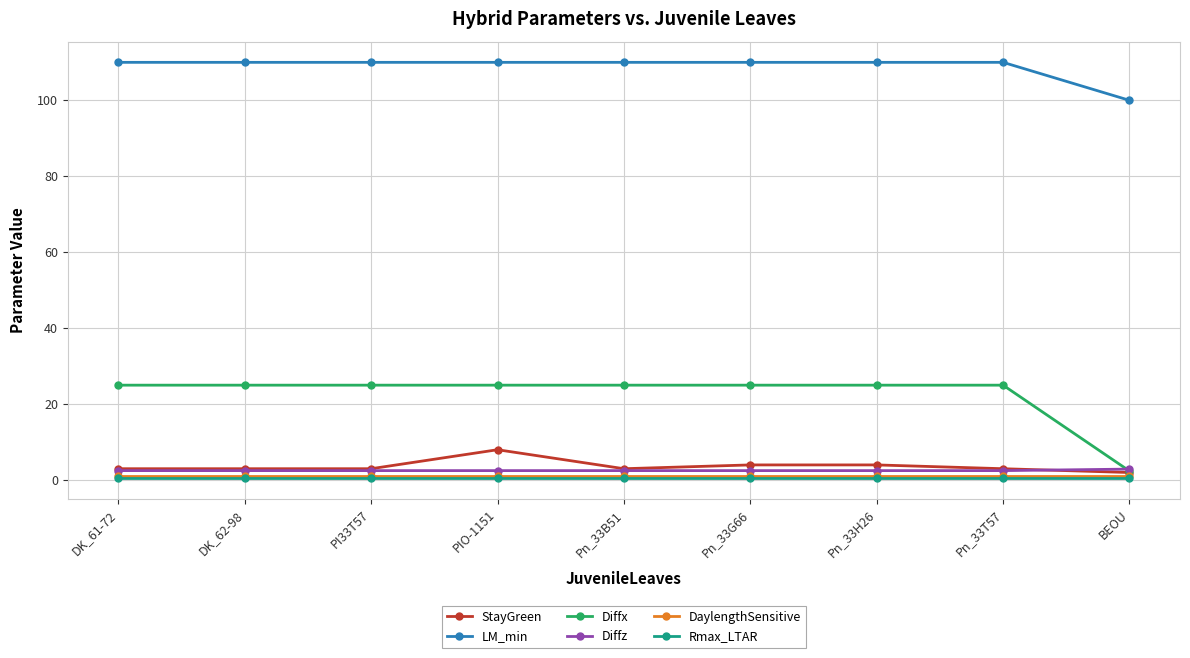

What is the maximum value for LM_min?

110.0